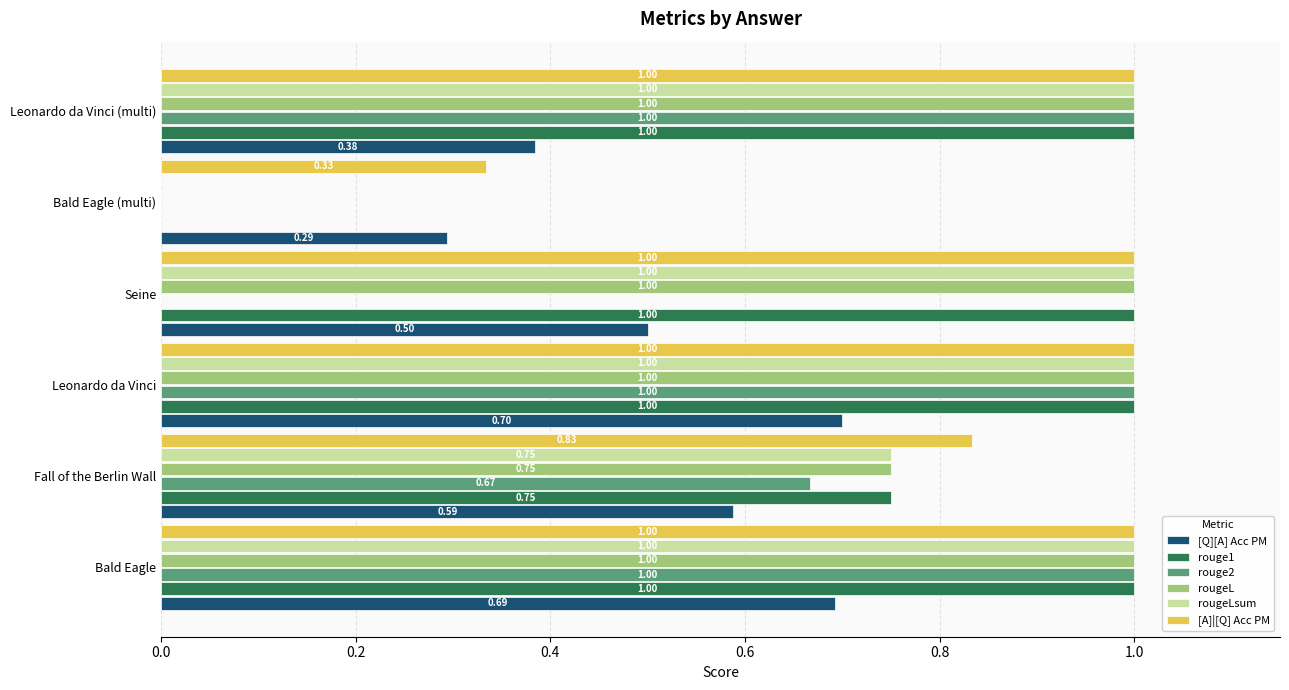

Which series changed the most between Bald Eagle and Seine?

rouge2